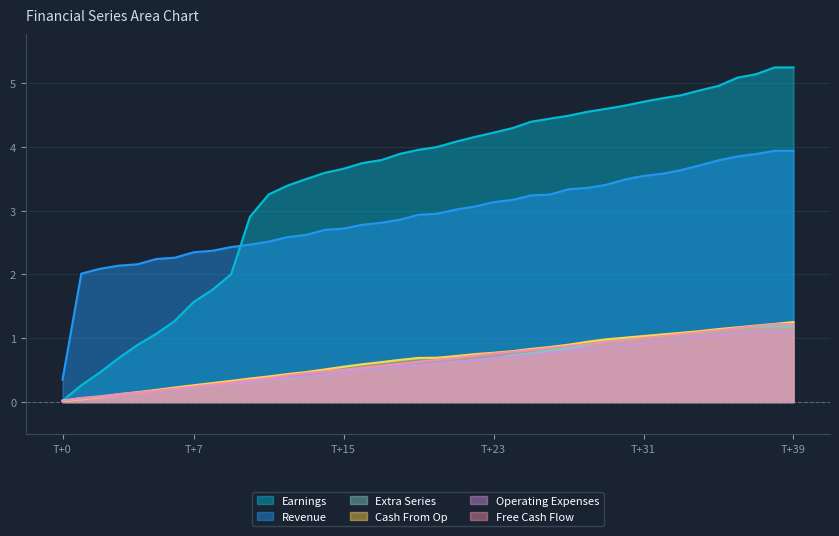

What is the maximum value shown in the chart?

5.2